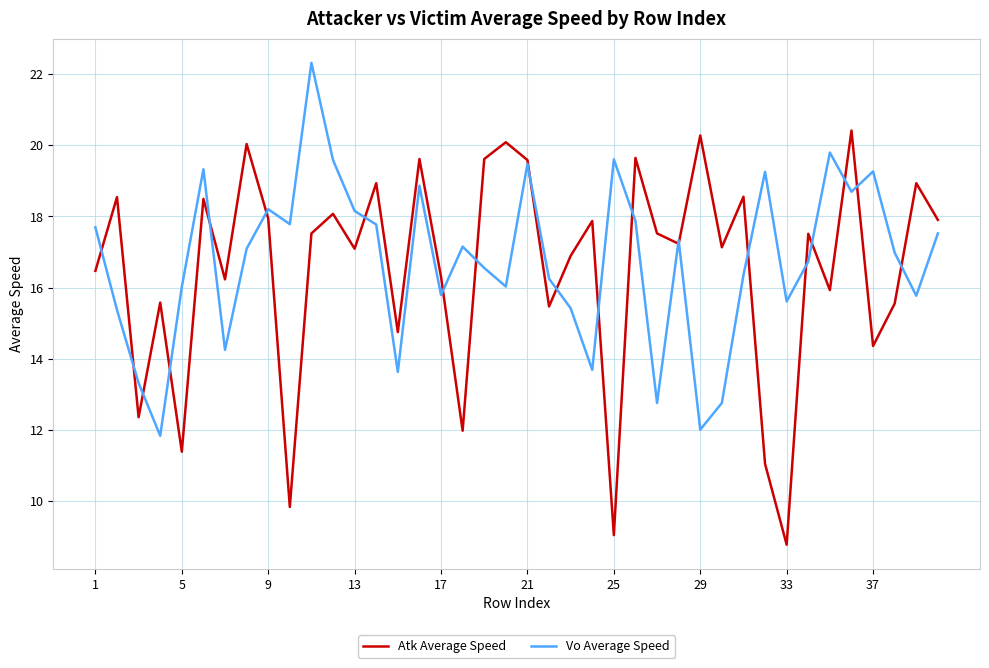

What is the maximum value for Atk Average Speed?

20.4